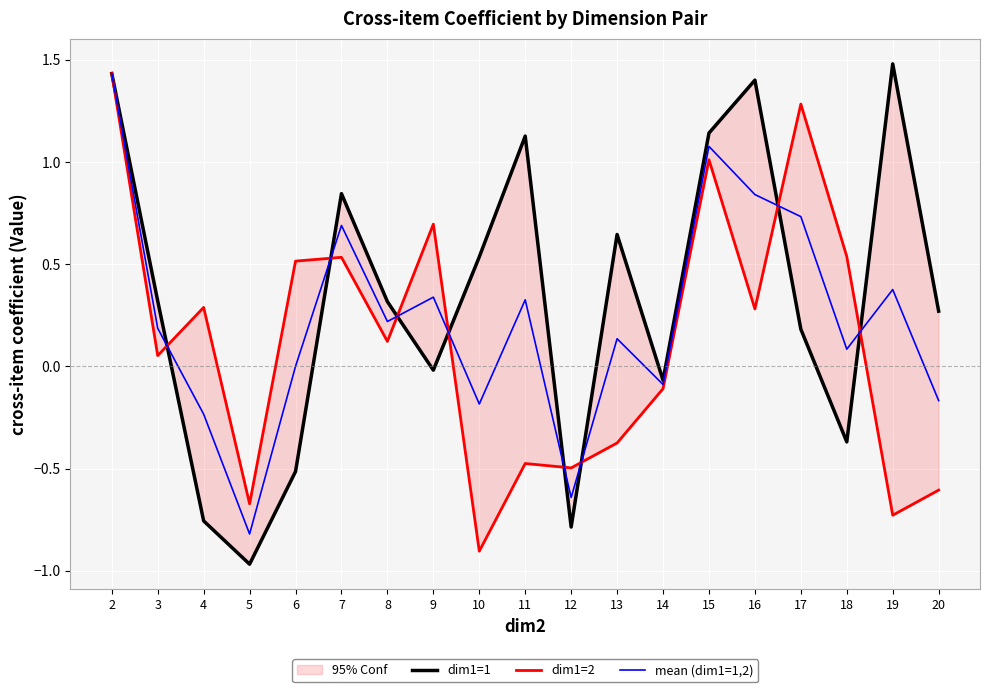

Reading left to right, transcribe all the data shown in this chart.

dim1=1: 1.4	0.3	-0.8	-1.0	-0.5	0.8	0.3	-0.0	0.5	1.1	-0.8	0.6	-0.1	1.1	1.4	0.2	-0.4	1.5	0.3
dim1=2: 1.4	0.1	0.3	-0.7	0.5	0.5	0.1	0.7	-0.9	-0.5	-0.5	-0.4	-0.1	1.0	0.3	1.3	0.5	-0.7	-0.6
mean (dim1=1,2): 1.4	0.2	-0.2	-0.8	0.0	0.7	0.2	0.3	-0.2	0.3	-0.6	0.1	-0.1	1.1	0.8	0.7	0.1	0.4	-0.2